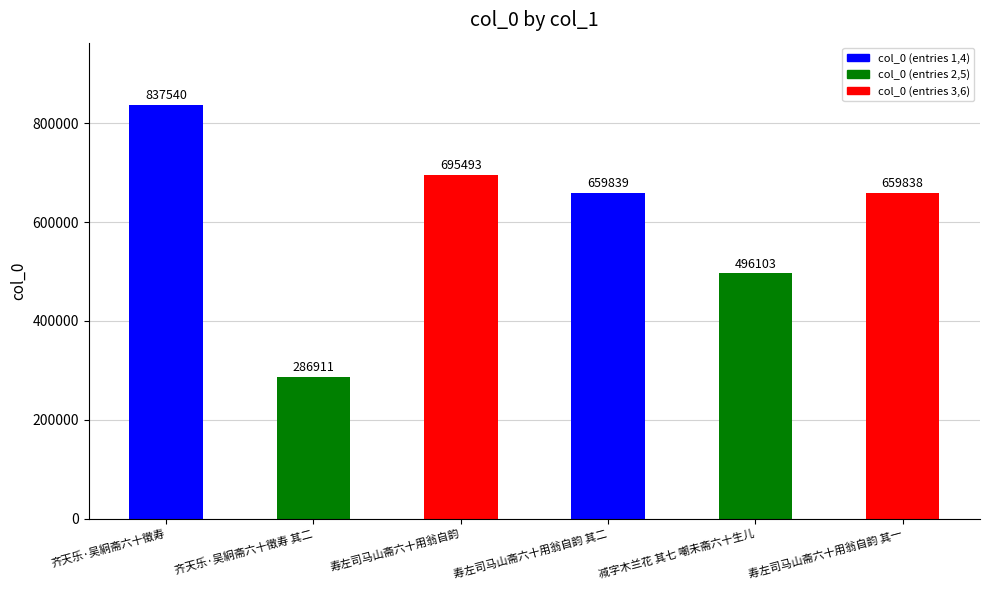

How many values are below 659839?

3